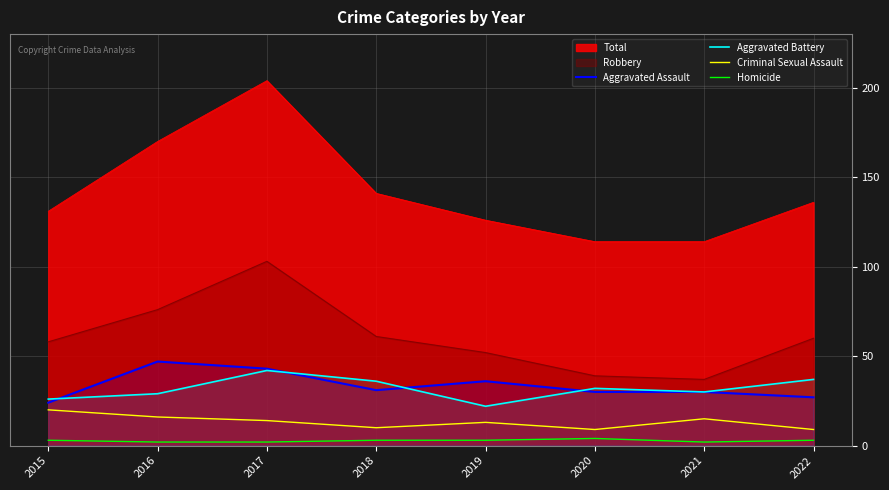

True or false: Criminal Sexual Assault and Aggravated Assault intersect in this chart.

False